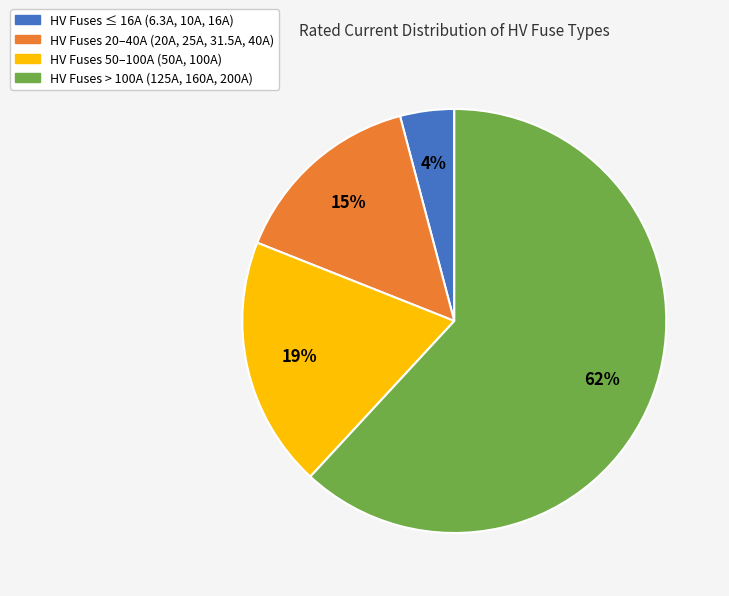

Is there a majority slice in this chart?

Yes